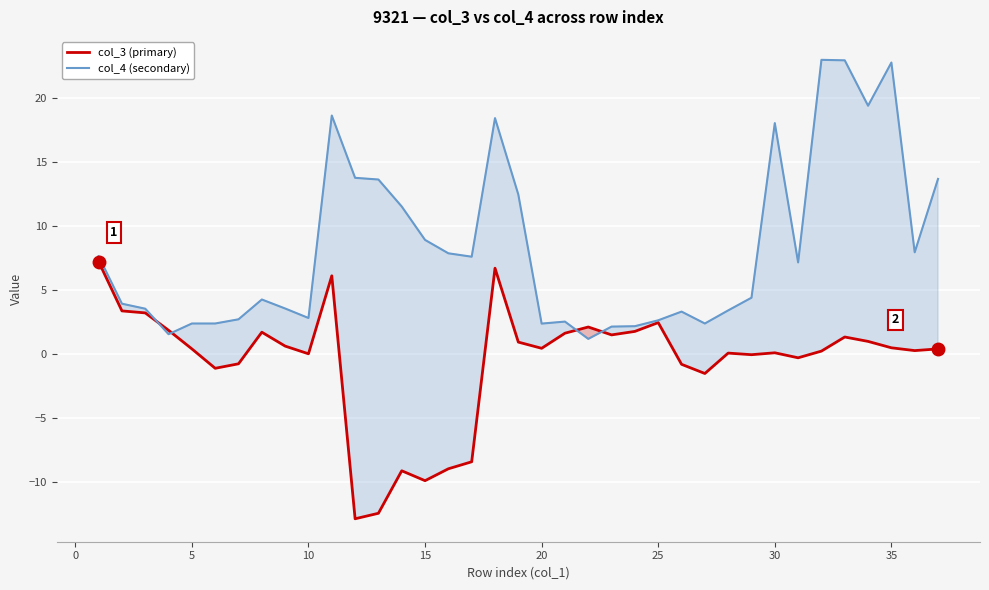

What is the highest value of the col_3 (primary) series?

7.2